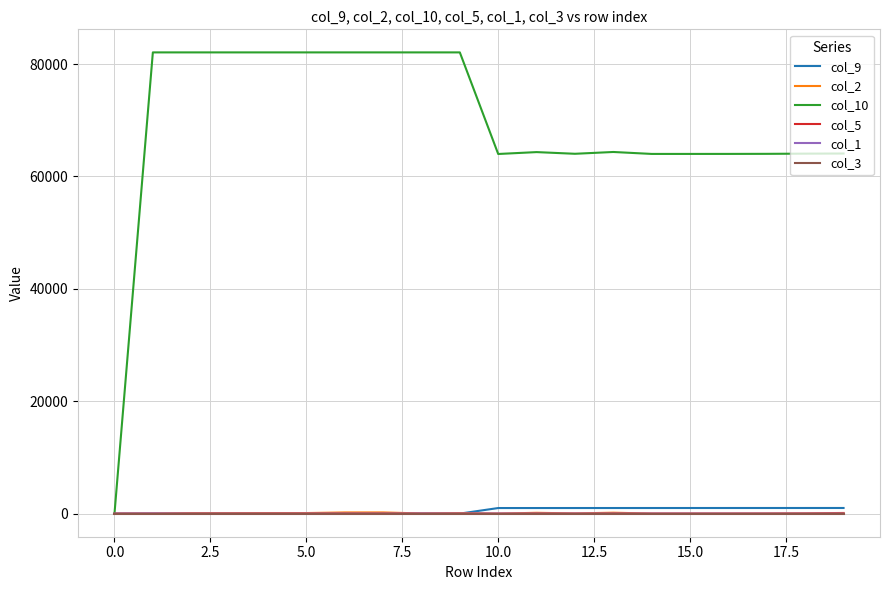

Which series has the widest spread of values?

col_10